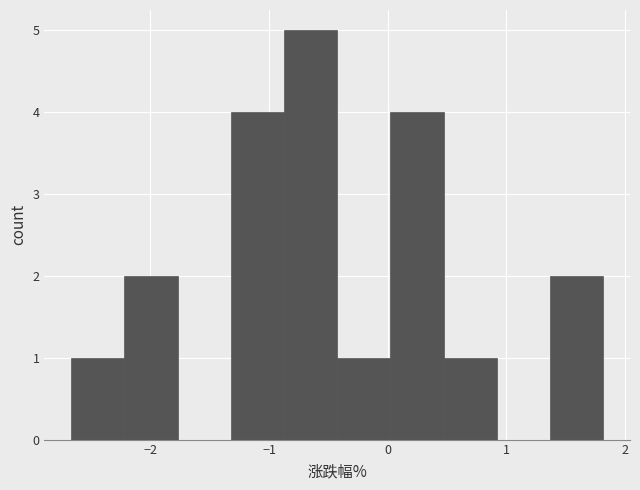

Over which range of the x-axis is the bar tallest?

-0.9 to -0.4